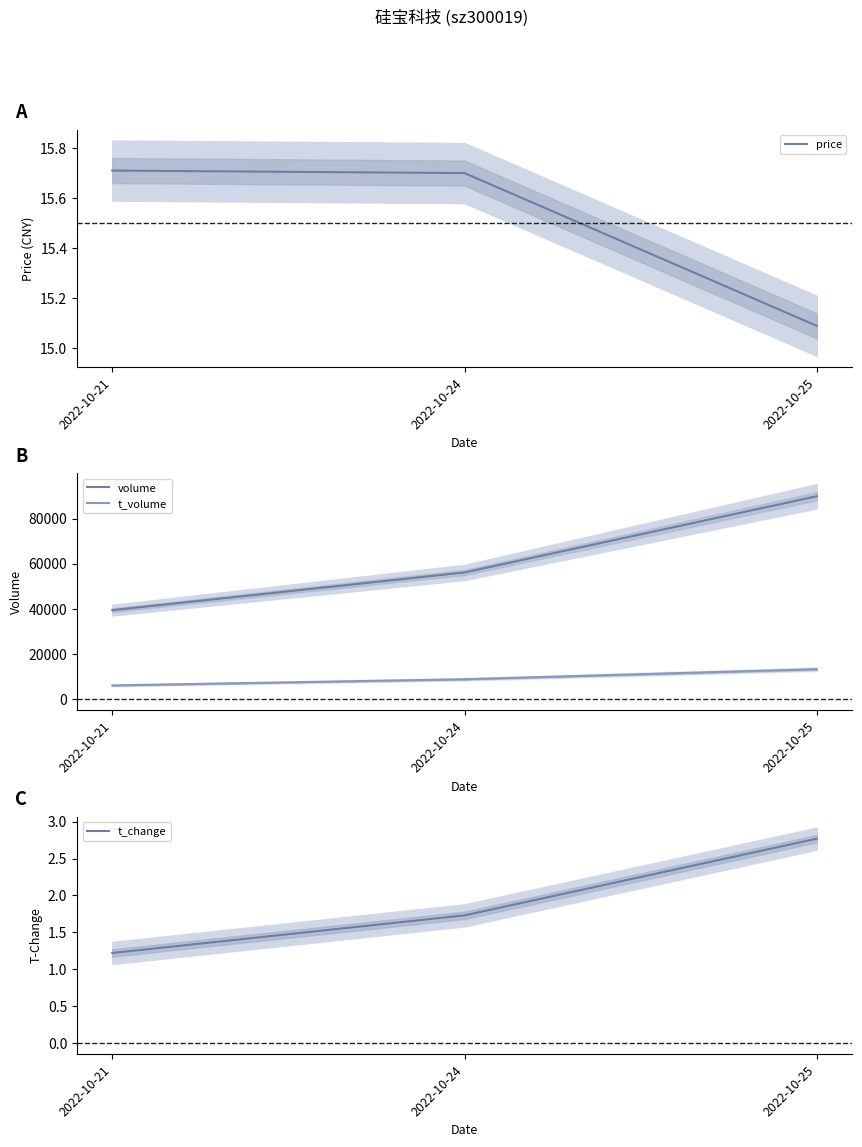

Is the value of price at 2022-10-25 greater than the value of volume at 2022-10-24?

No